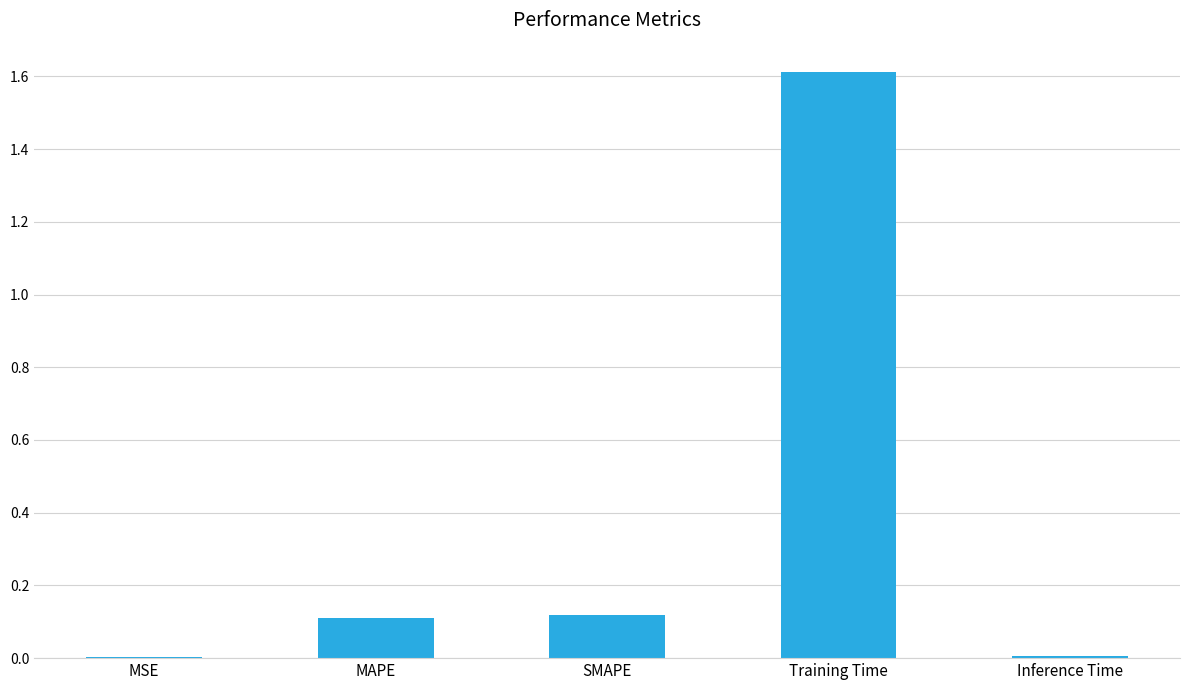

True or false: the data shows 2.3 at Training Time.

False